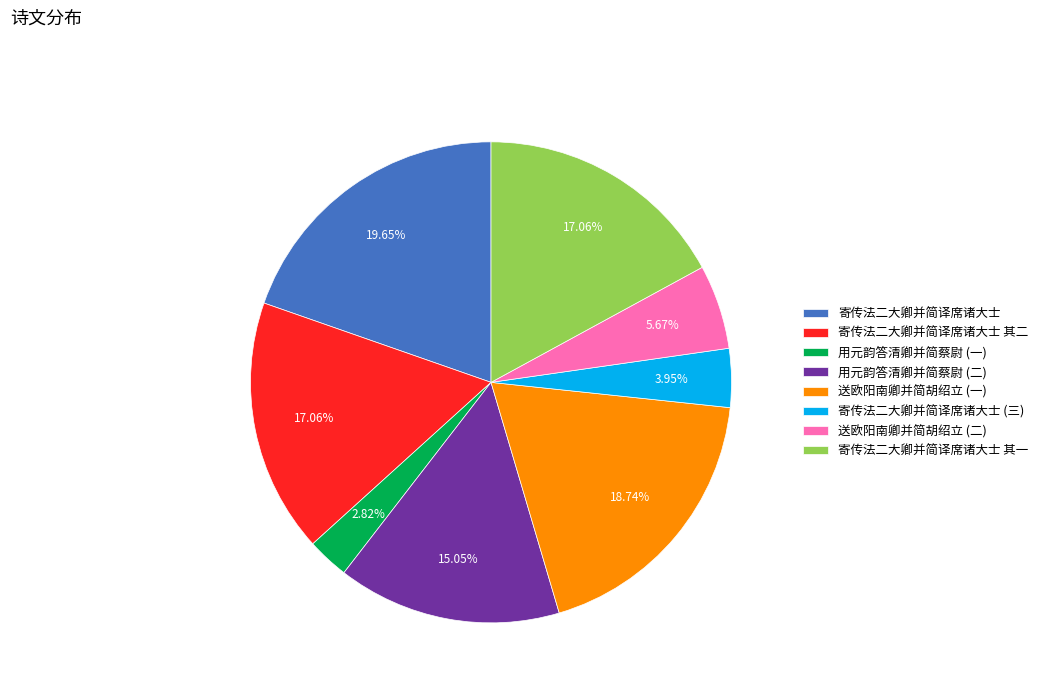

Does any single category account for the majority?

No